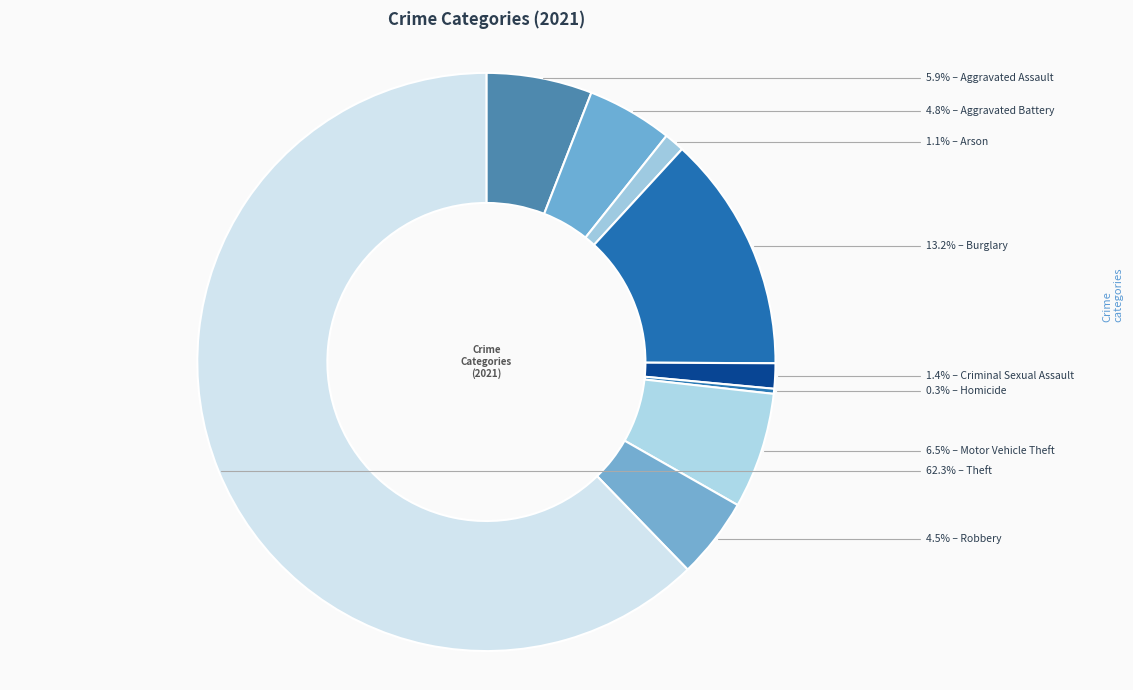

How many slices are in this pie chart?

9